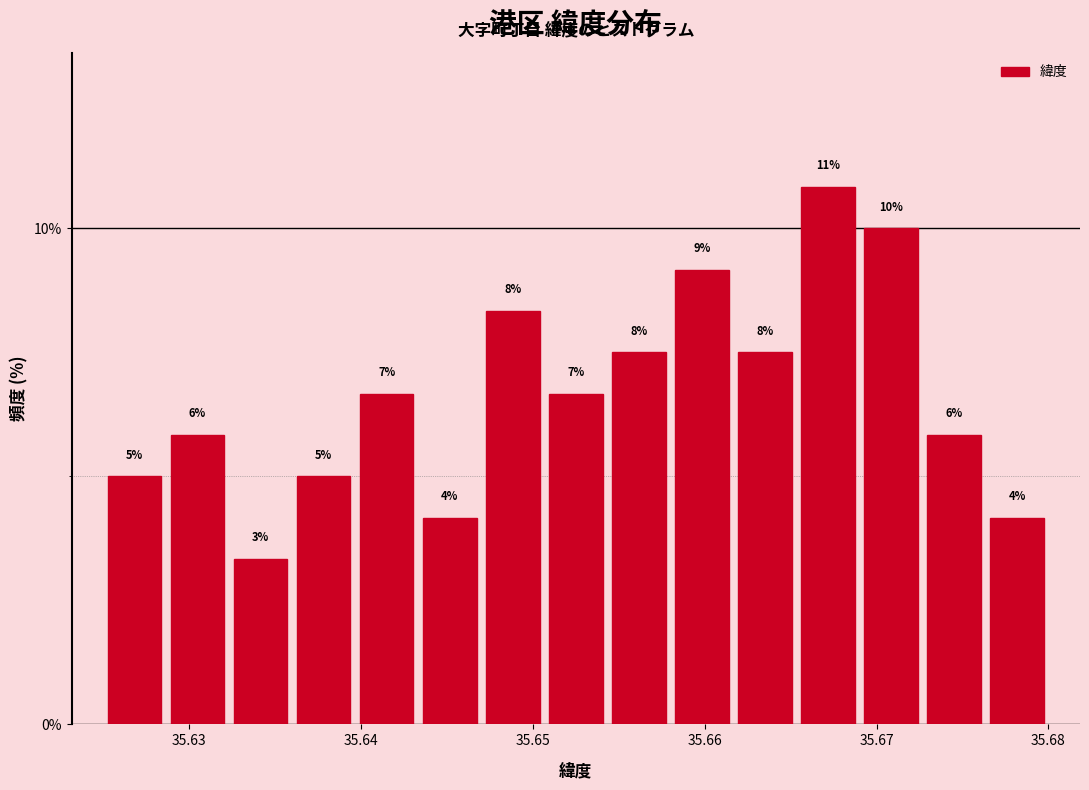

Around what value on the x-axis is the tallest bar? Give the approximate position of its centre, as read against the axis.

35.667